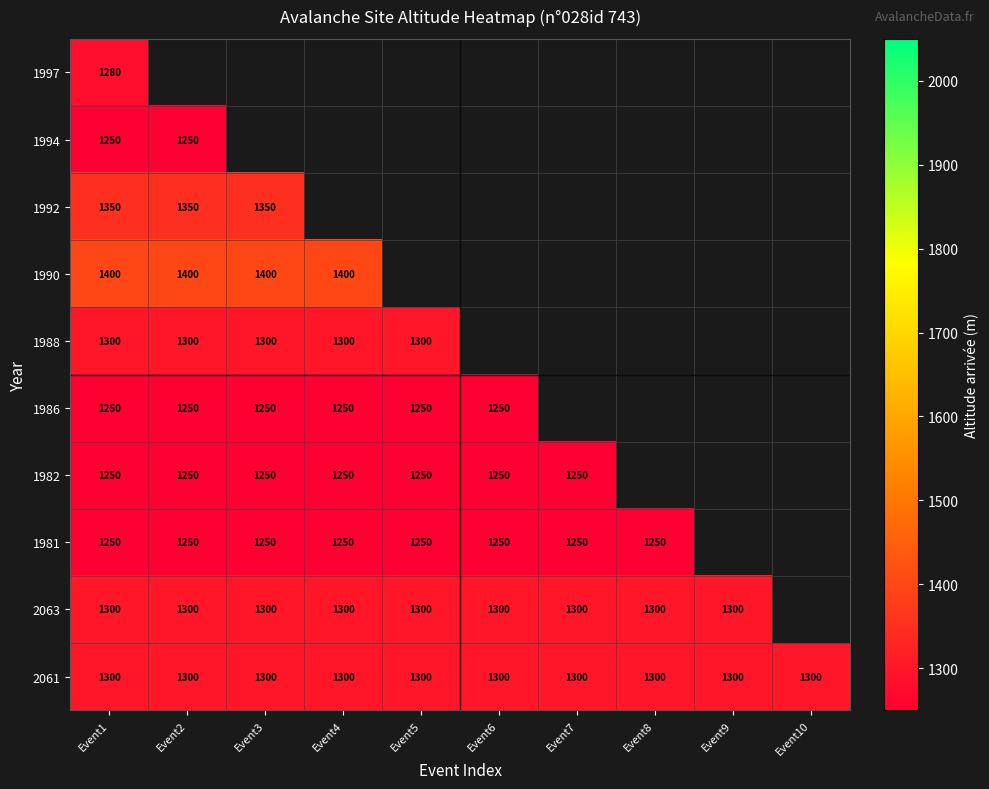

The 1990 series shows 718 at Event3. True or false?

False